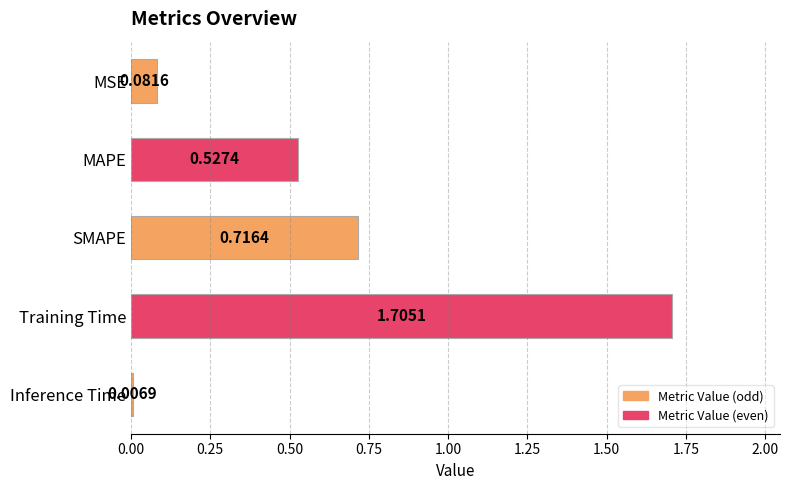

Which label corresponds to the largest value in the chart?

Training Time